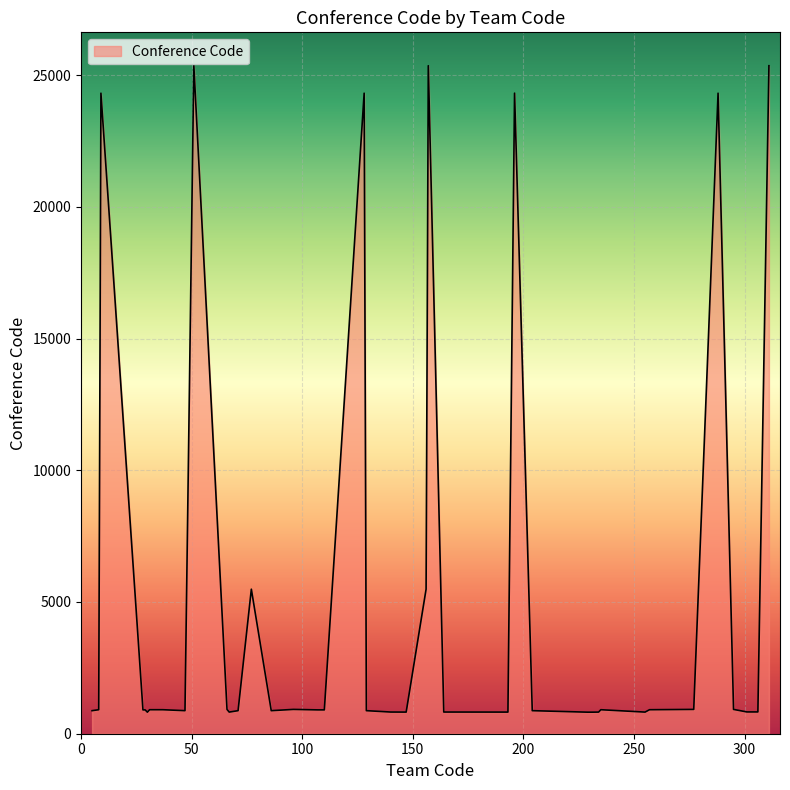

What is the minimum value shown in the chart?

818